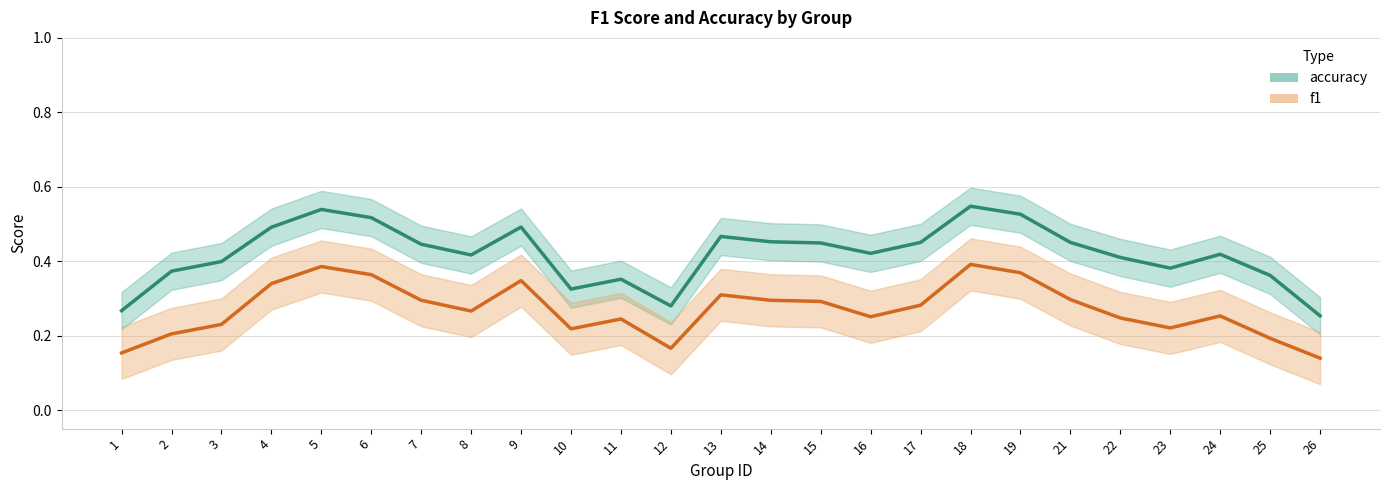

Reading left to right, list all the values displayed in this chart.

accuracy: 0.3	0.4	0.4	0.5	0.5	0.5	0.4	0.4	0.5	0.3	0.4	0.3	0.5	0.5	0.4	0.4	0.5	0.5	0.5	0.5	0.4	0.4	0.4	0.4	0.3
f1: 0.2	0.2	0.2	0.3	0.4	0.4	0.3	0.3	0.3	0.2	0.2	0.2	0.3	0.3	0.3	0.3	0.3	0.4	0.4	0.3	0.2	0.2	0.3	0.2	0.1